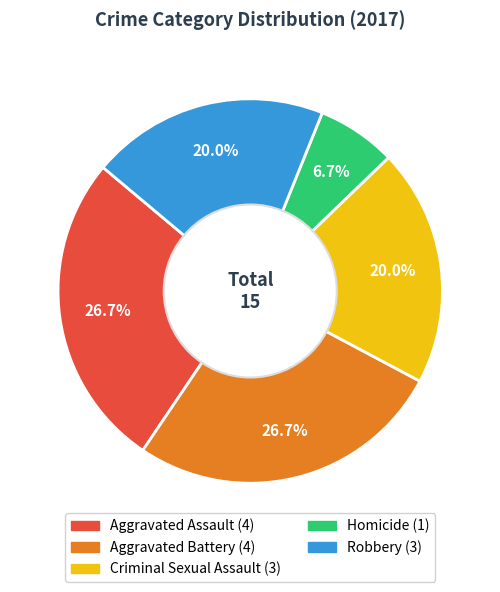

Which has a higher value, Aggravated Battery or Criminal Sexual Assault?

Aggravated Battery